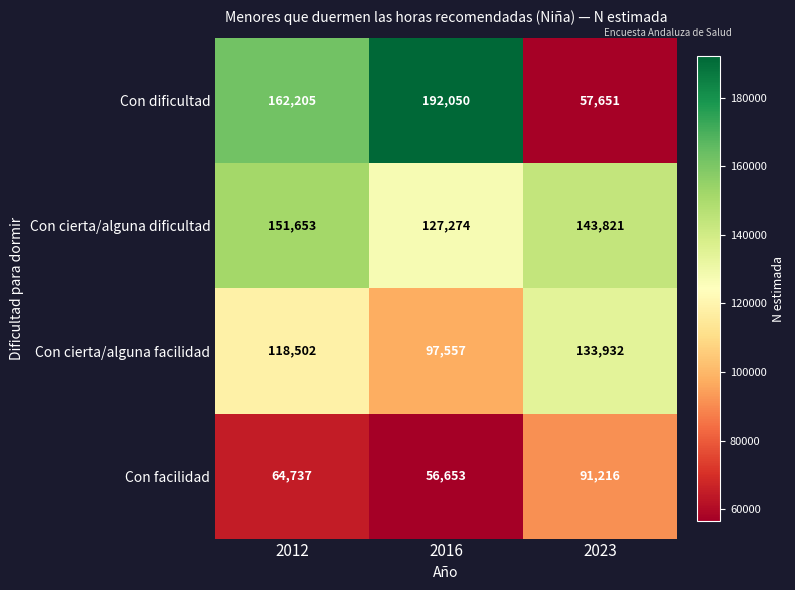

Reading right to left, list all the values displayed in this chart.

Con dificultad: 57651	192050	162205
Con cierta/alguna dificultad: 143821	127274	151653
Con cierta/alguna facilidad: 133932	97557	118502
Con facilidad: 91216	56653	64737